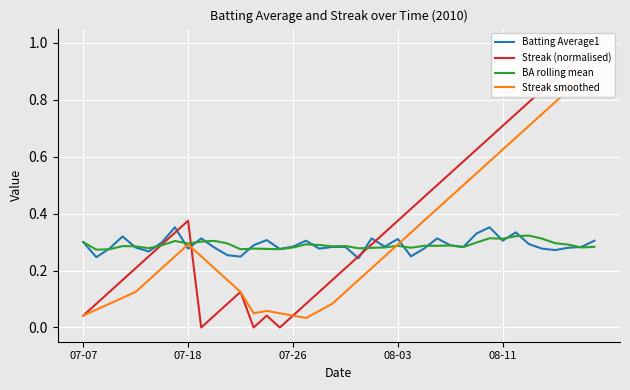

Which series has the widest spread of values?

Streak (normalised)